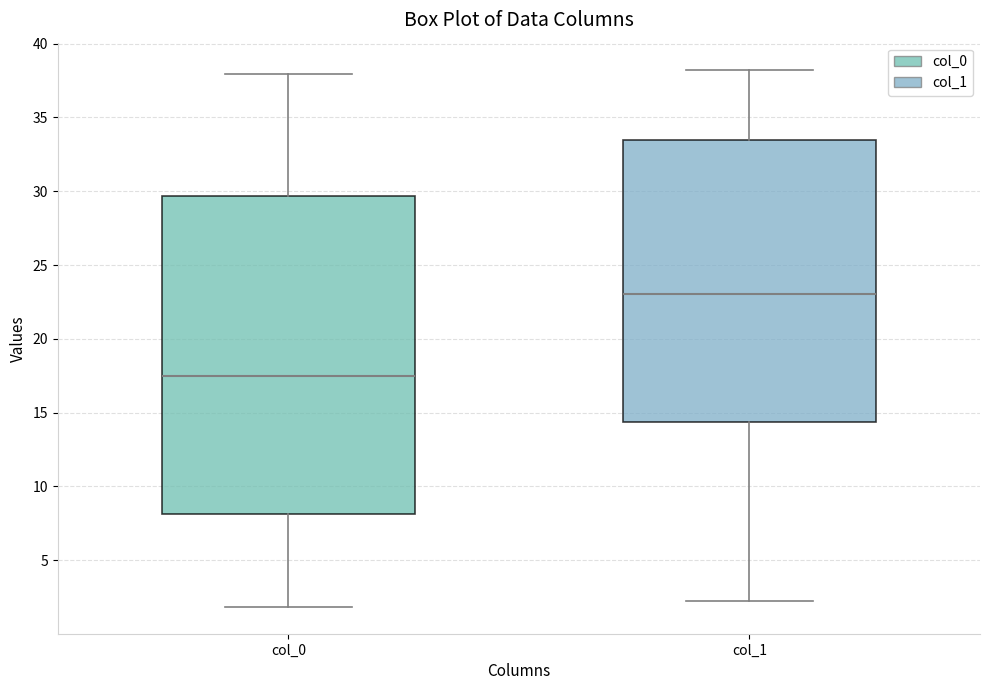

Where does the upper whisker of the box for col_1 end on the y-axis? The values are not printed on the chart, so give them approximately, as read against the axis.

38.5